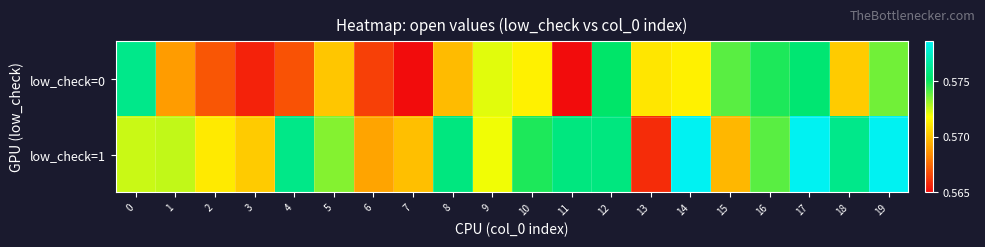

Between 9 and 15, which is larger?

15